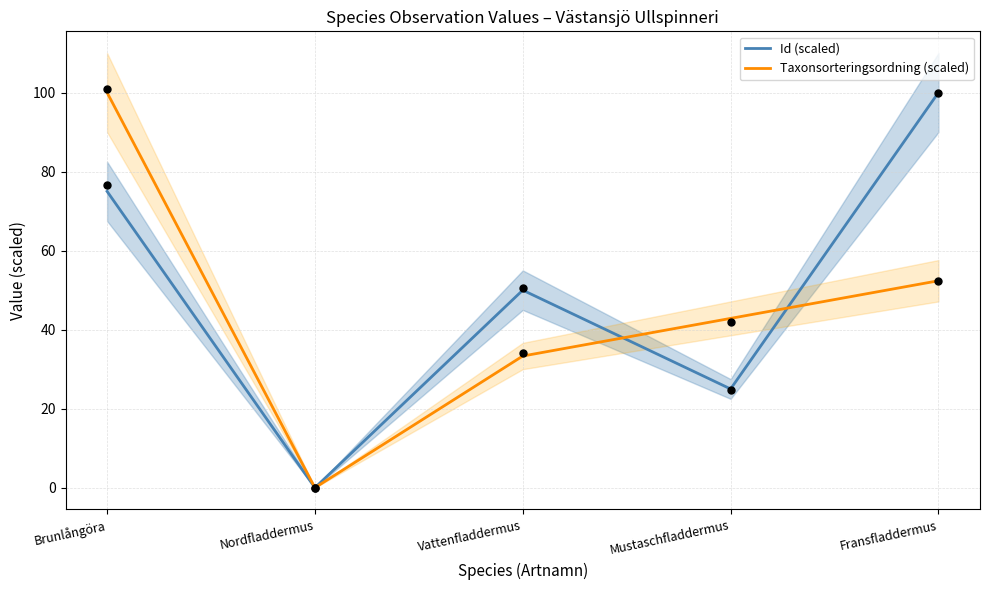

What are all the series names shown in the legend?

Id (scaled), Taxonsorteringsordning (scaled)